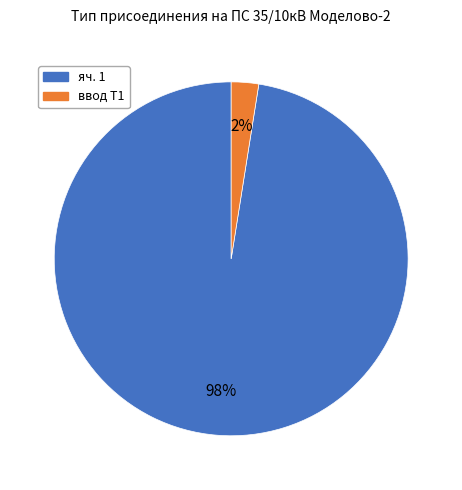

Which has a higher value, яч. 1 or ввод Т1?

яч. 1